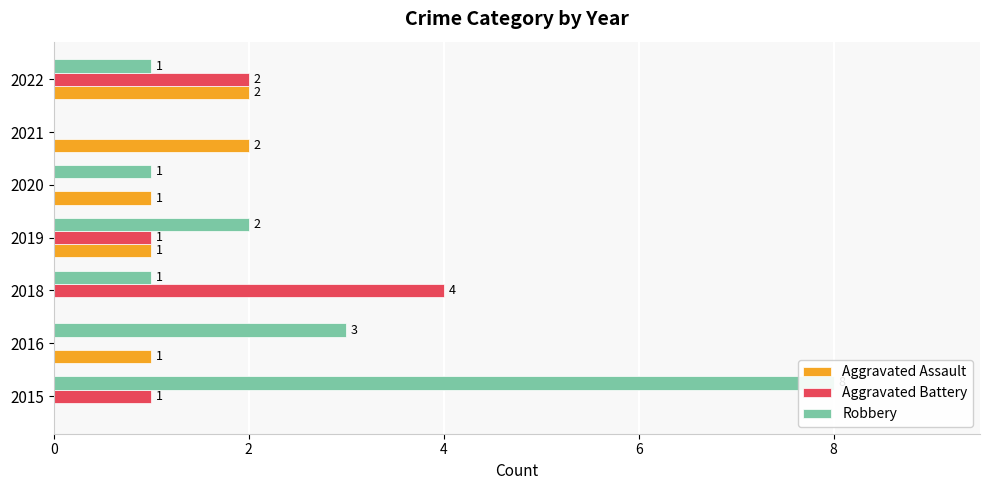

Count the Robbery values in the range 1 to 3.

5